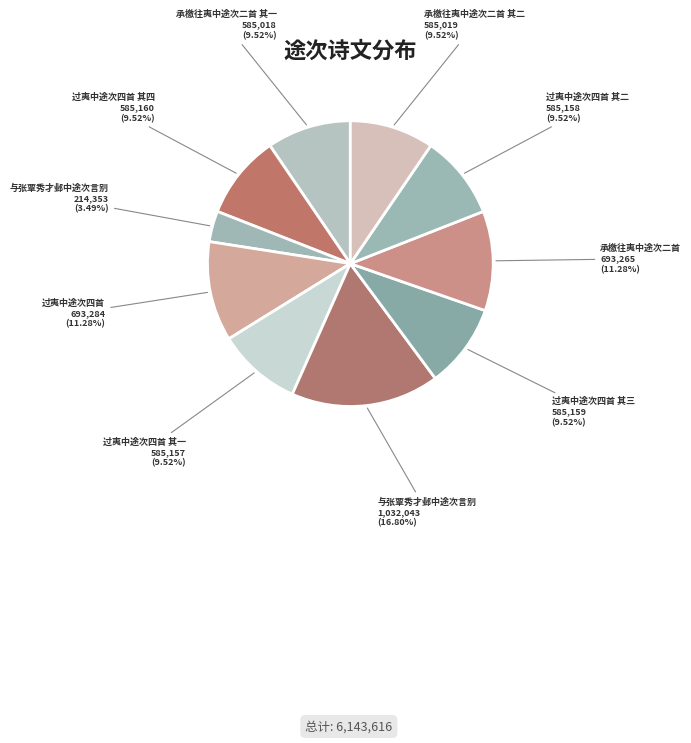

How many slices are in this pie chart?

10